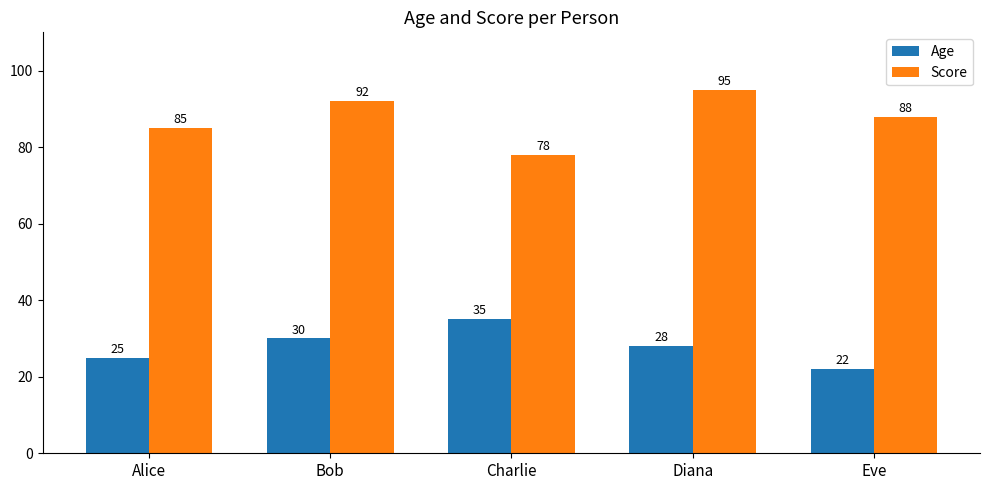

What position from the left is Bob?

2